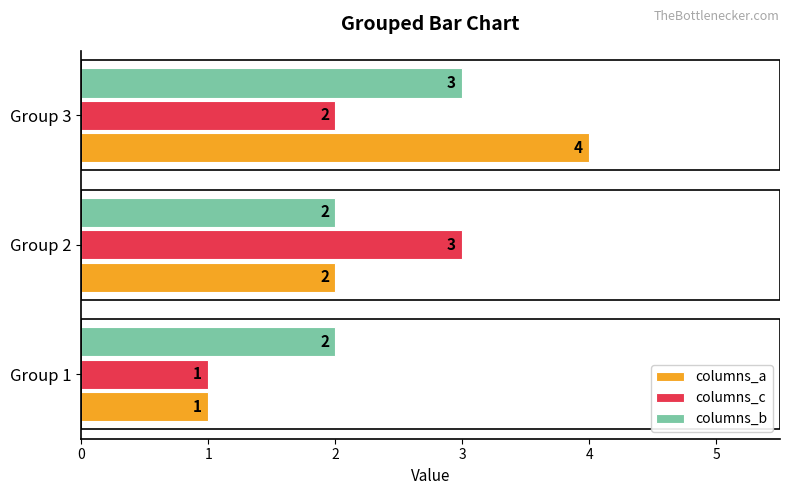

List the labels in order of columns_c value, smallest first.

Group 1, Group 3, Group 2